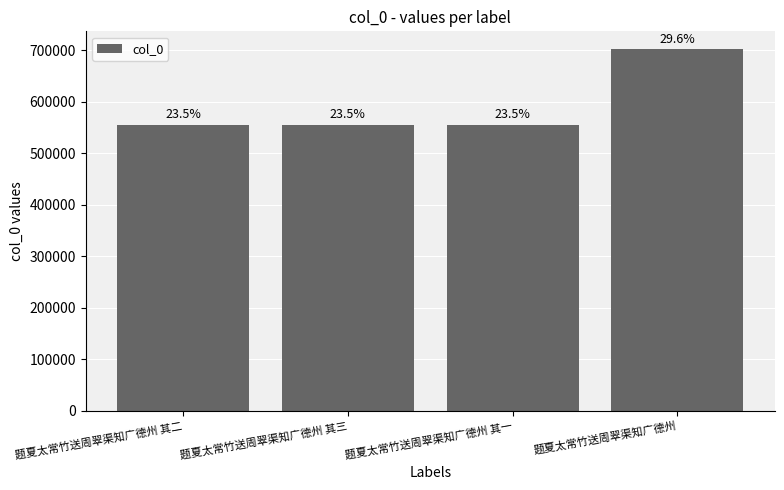

Does the chart contain any negative values?

No